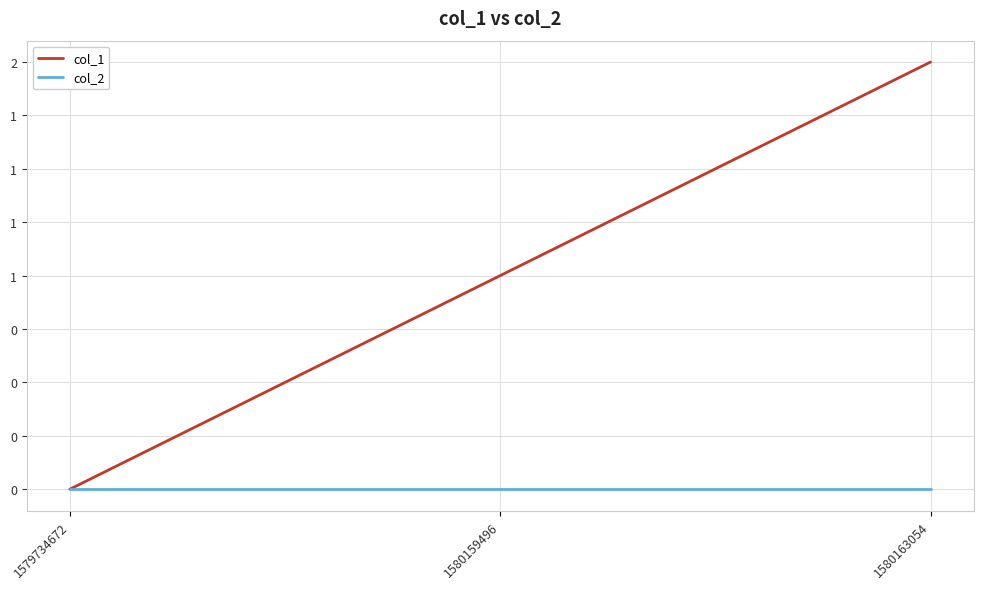

At which label is col_1 closest to 1?

1580159496